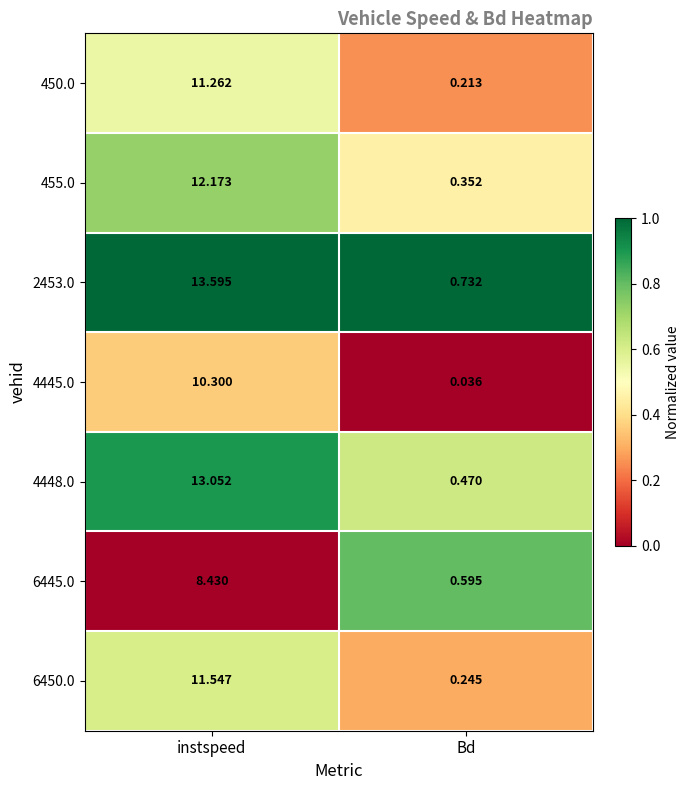

Count the number of categories in the chart.

2